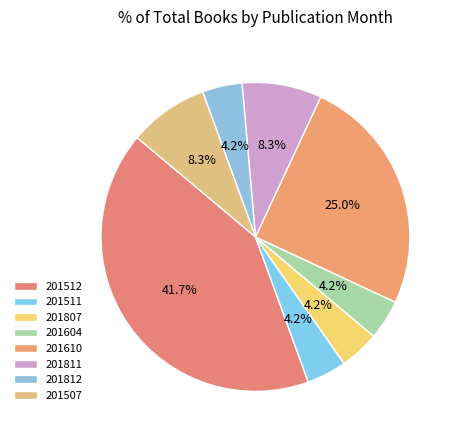

How many segments does this pie chart have?

8